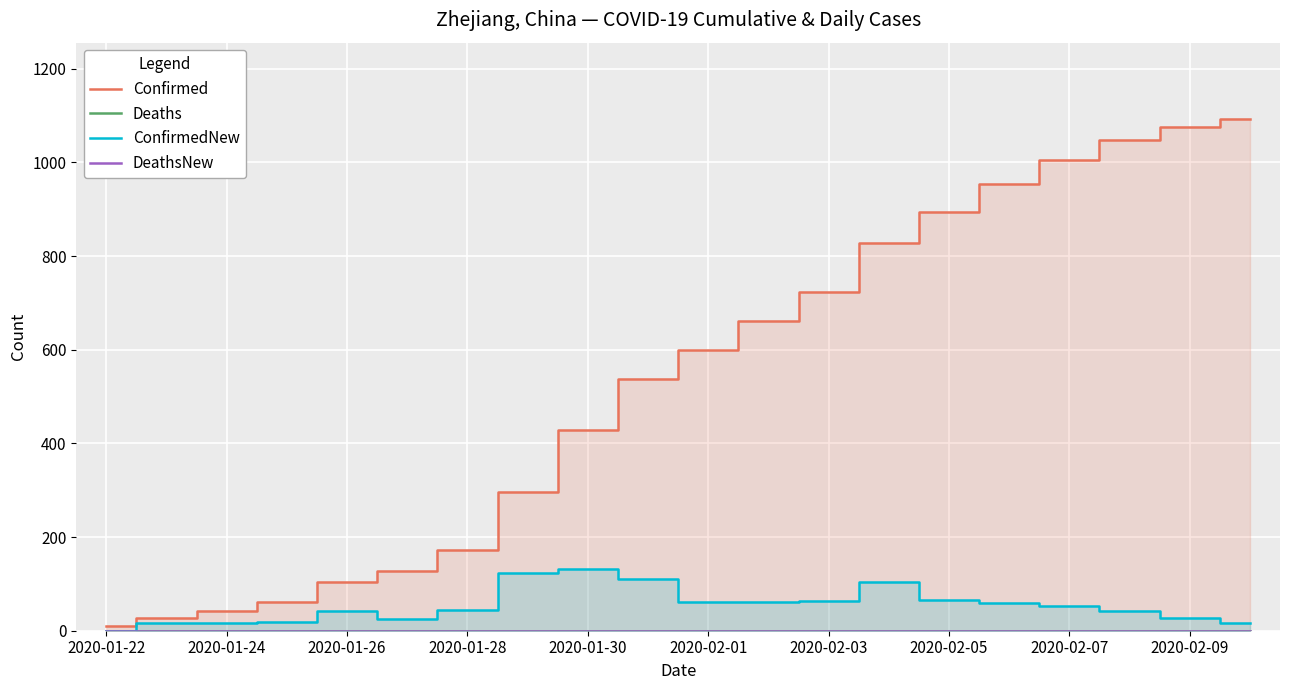

What position from the left is 2020-01-24?

3